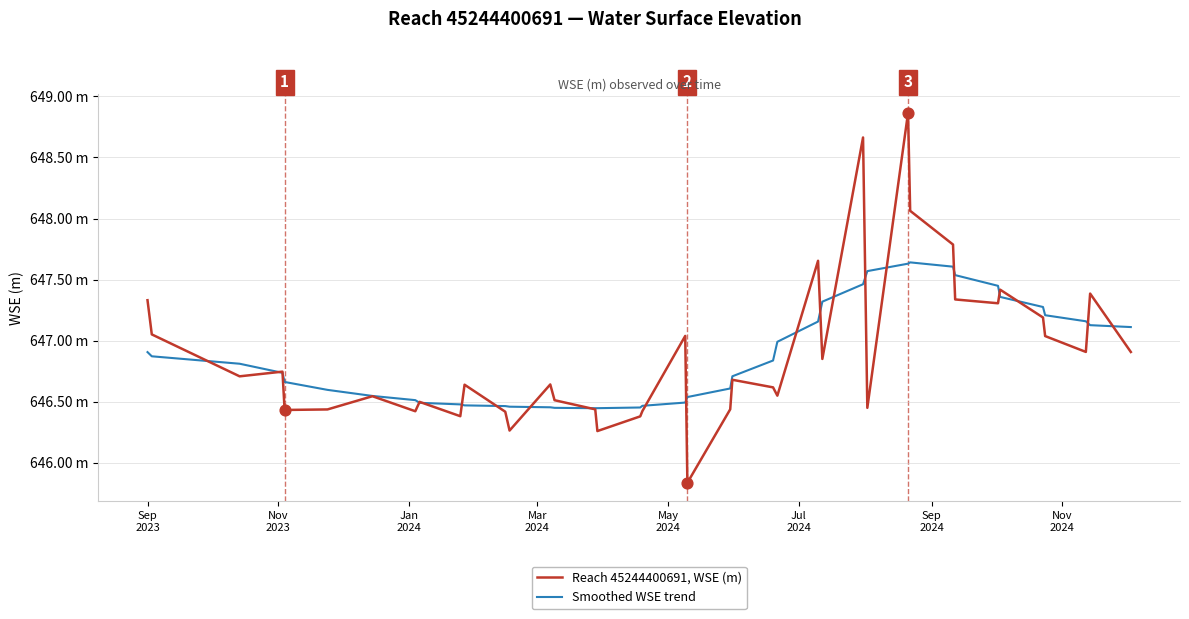

At how many categories does at least one series exceed 646?

40